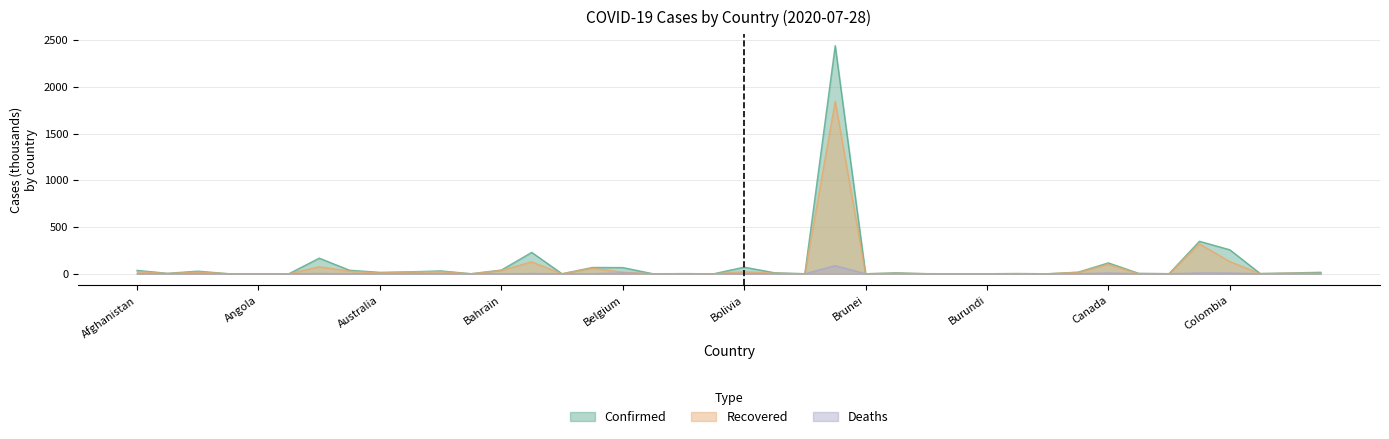

True or false: Confirmed and Deaths intersect in this chart.

False